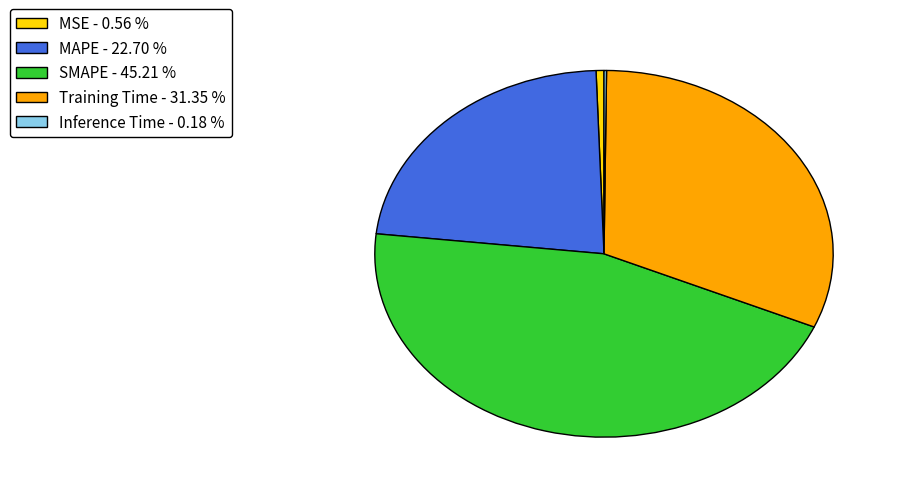

Does MSE represent more than half of the total?

No